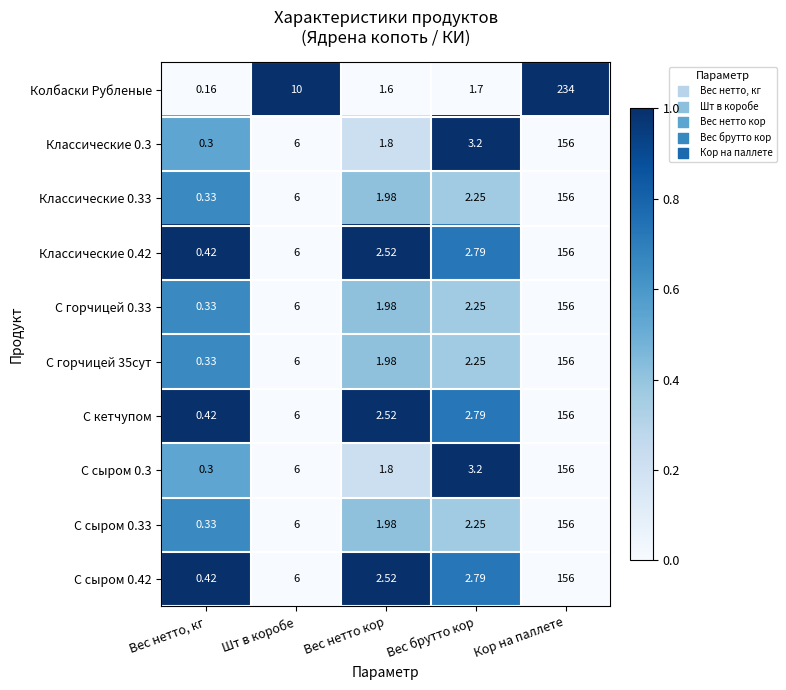

Which series has the largest total across all categories?

Колбаски Рубленые